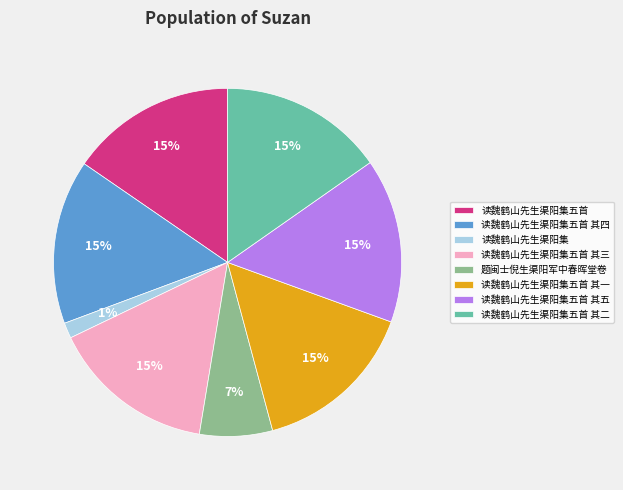

Do 读魏鹤山先生渠阳集五首 其二 and 读魏鹤山先生渠阳集五首 其三 together represent more than half of the pie?

No